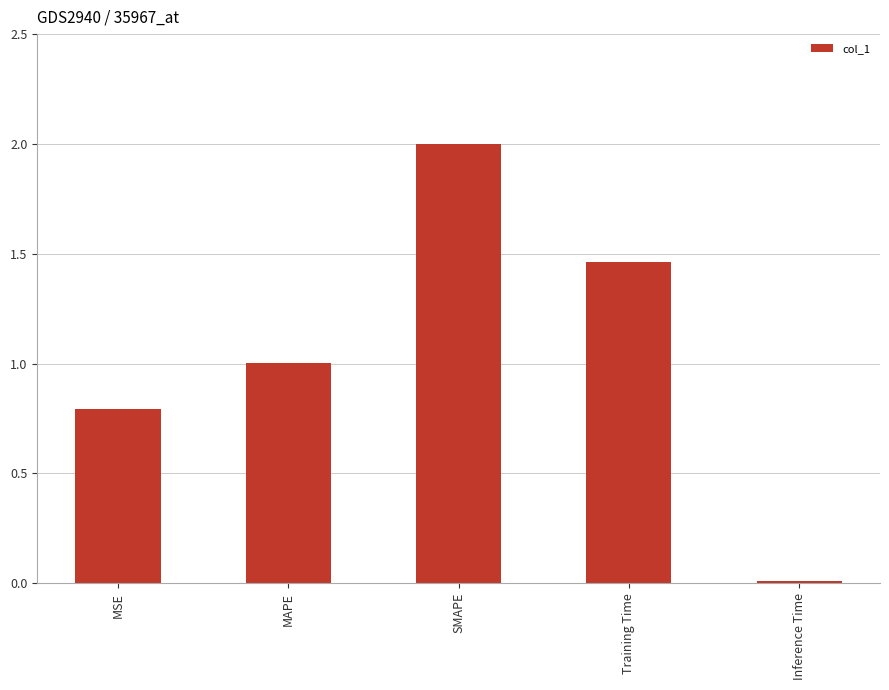

Which label corresponds to the largest value in the chart?

SMAPE